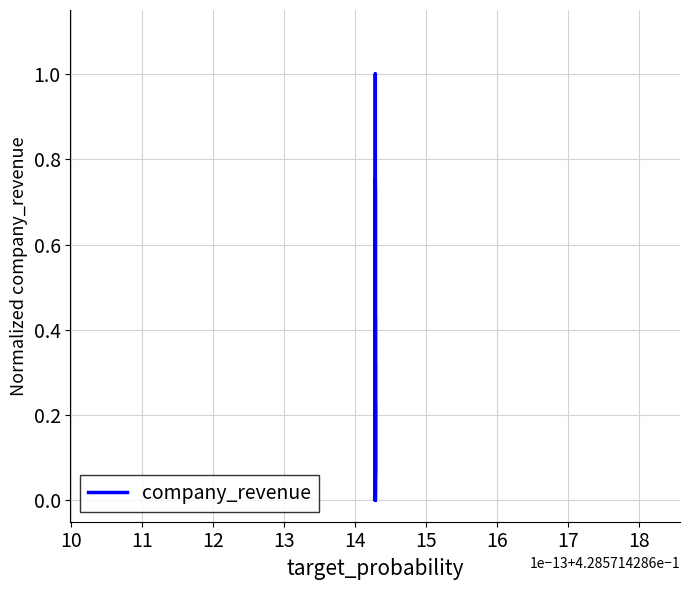

How many values exceed 0?

19